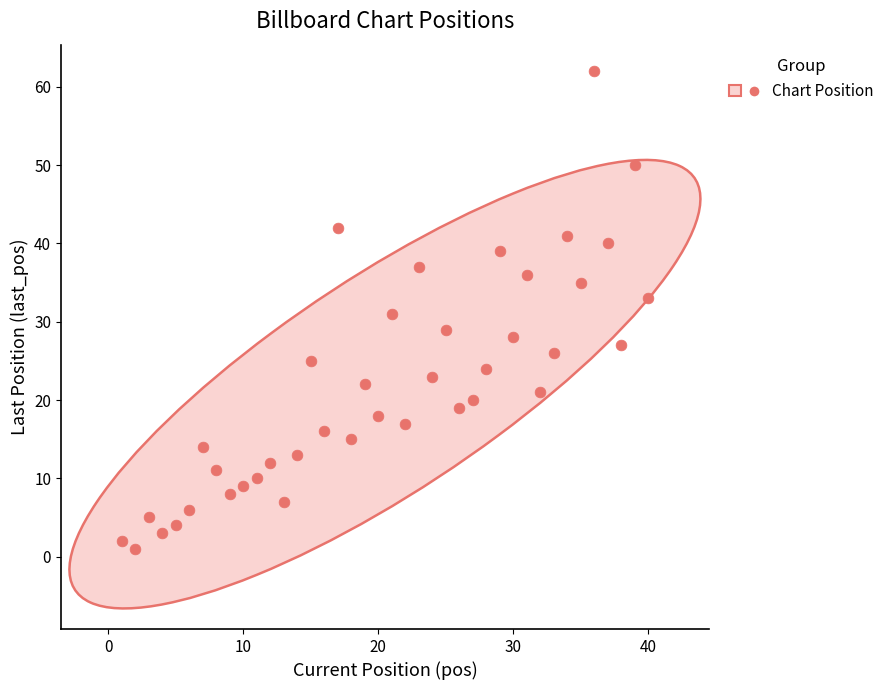

What is the range of X values (max minus min)?

39